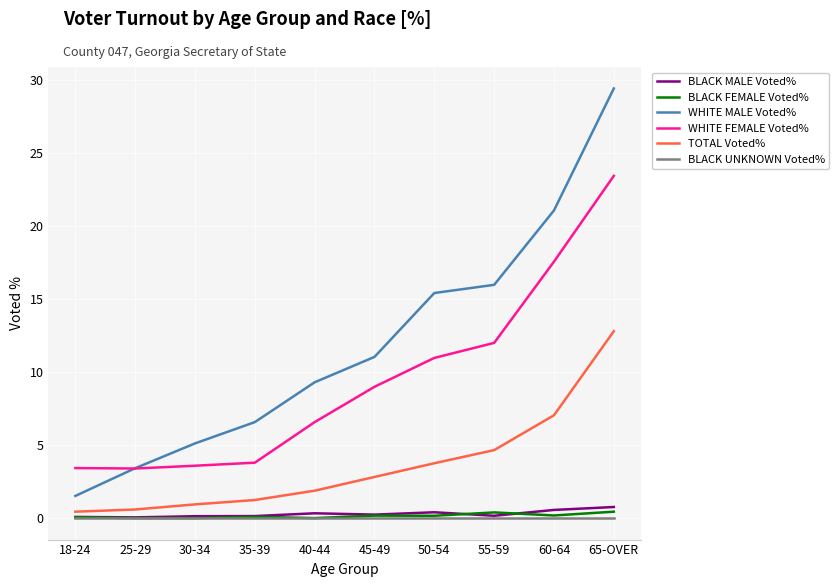

Rank the series by their maximum value, from highest to lowest.

WHITE MALE Voted%, WHITE FEMALE Voted%, TOTAL Voted%, BLACK MALE Voted%, BLACK FEMALE Voted%, BLACK UNKNOWN Voted%